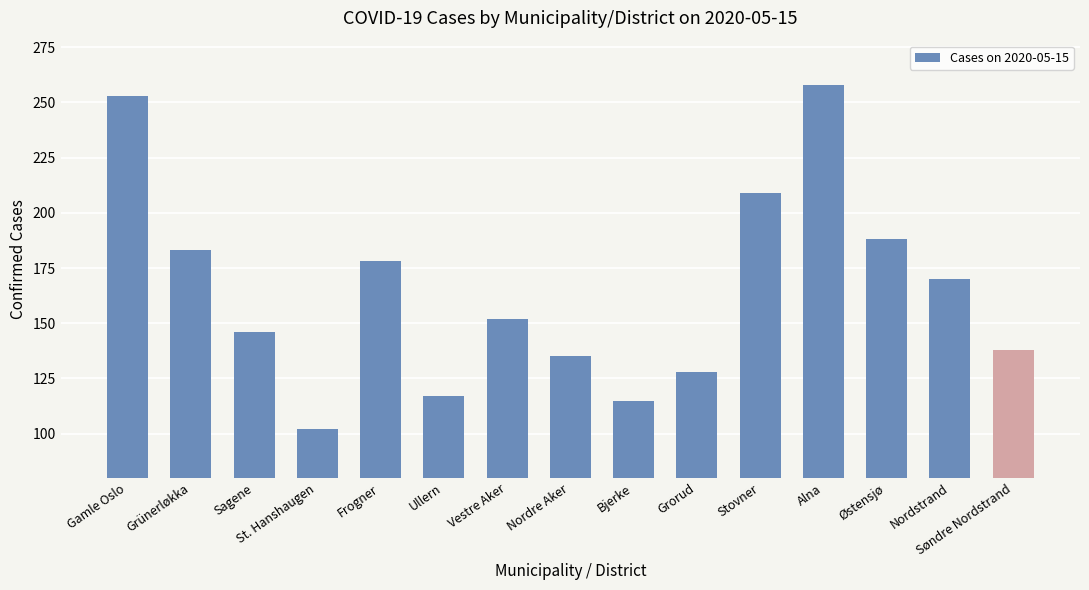

How many data points are less than 152?

7